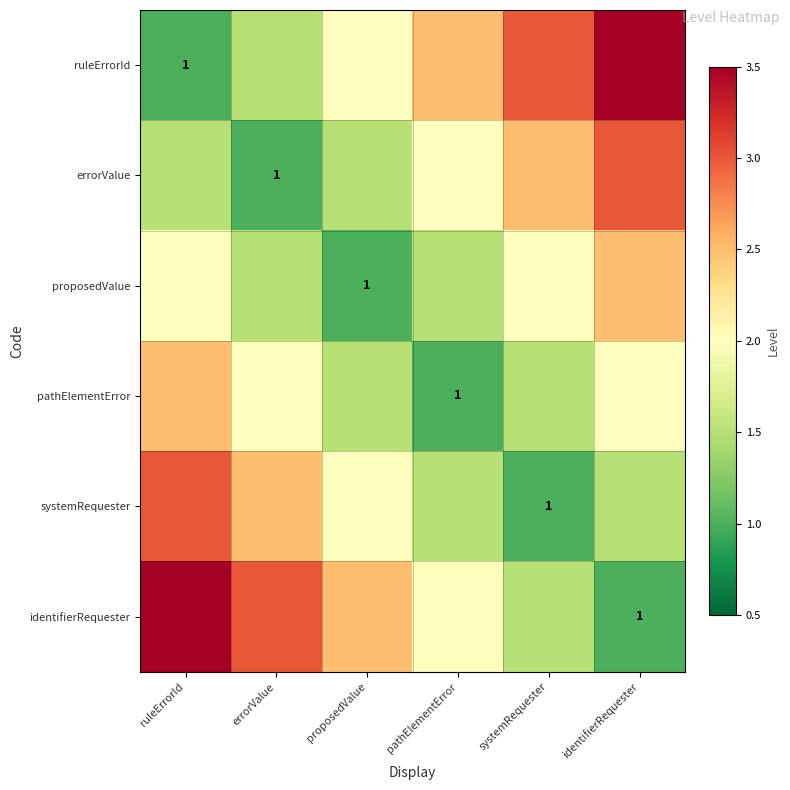

What is the total value across all series at systemRequester?

11.5